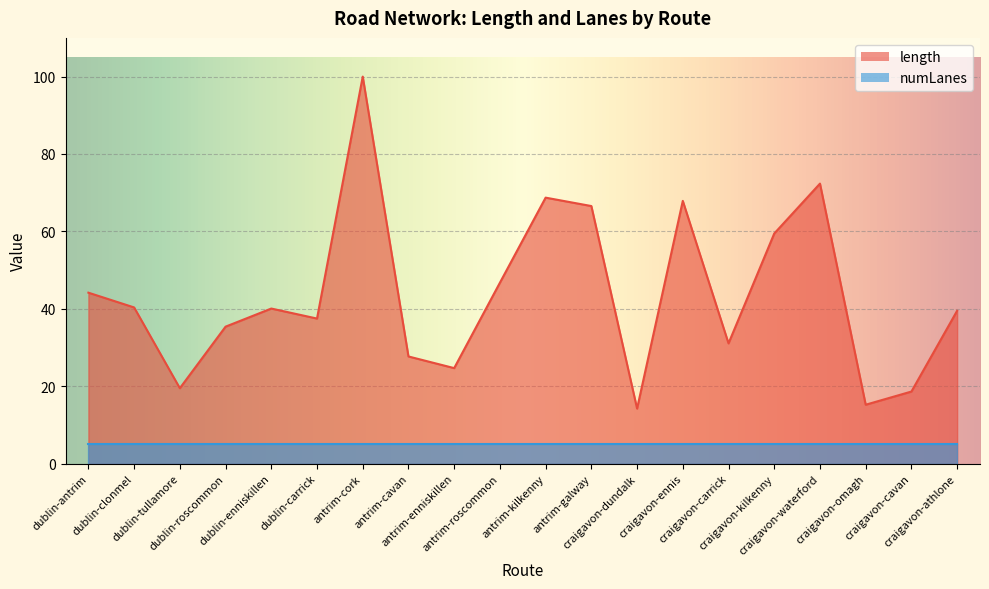

Approximately how many times larger is the value at antrim-kilkenny compared to antrim-galway?

1.0